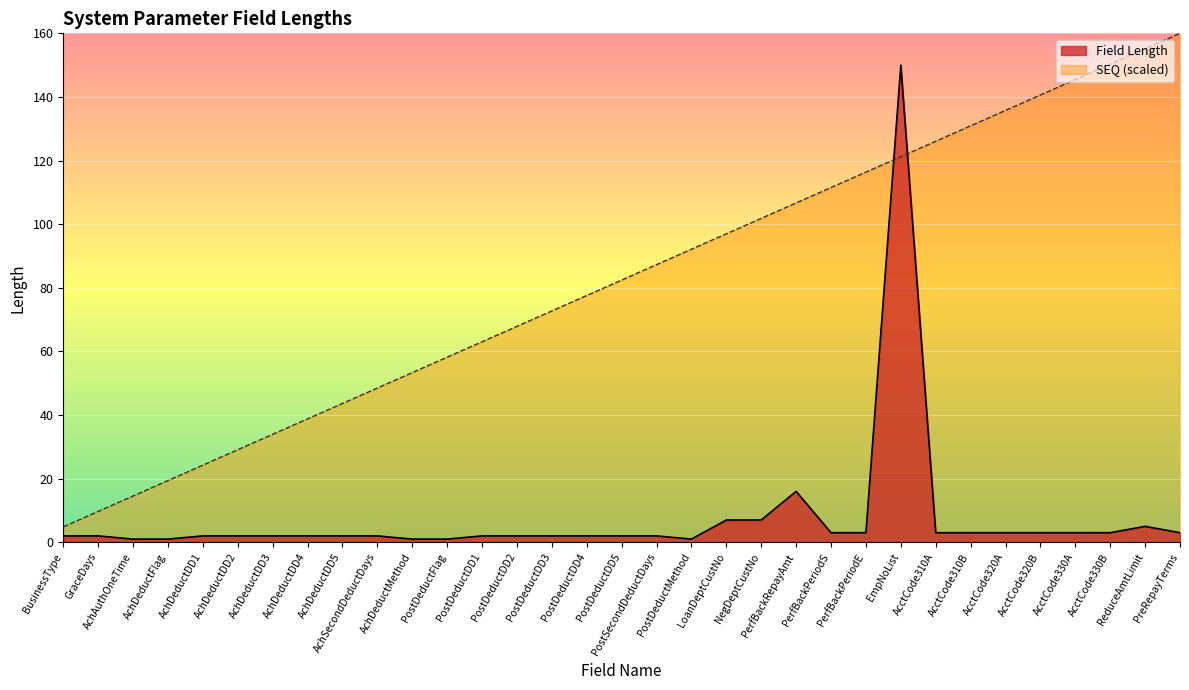

True or false: Field Length has more than 1 interior local peaks.

True